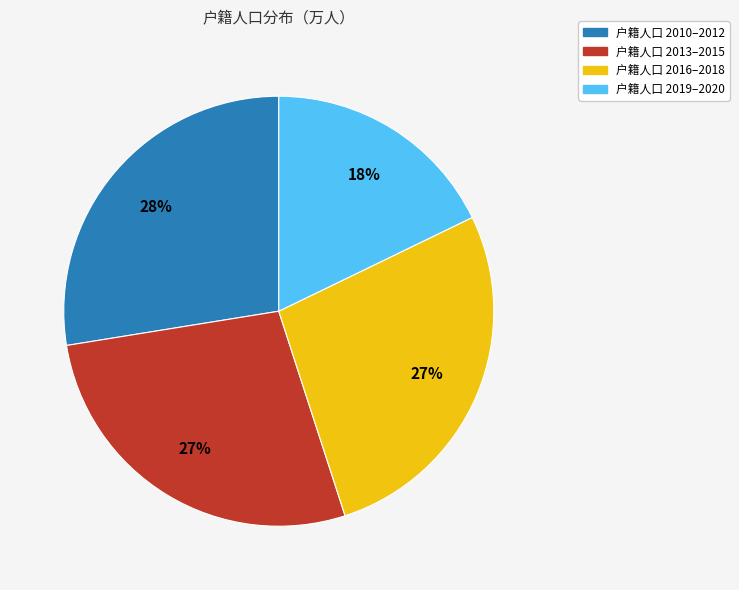

To the nearest percent, what is the average slice percentage?

25%